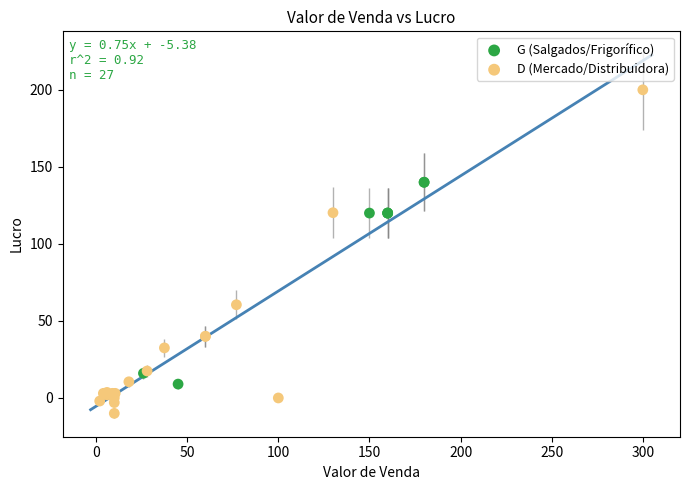

Which series has the largest Y range (max minus min)?

D (Mercado/Distribuidora)